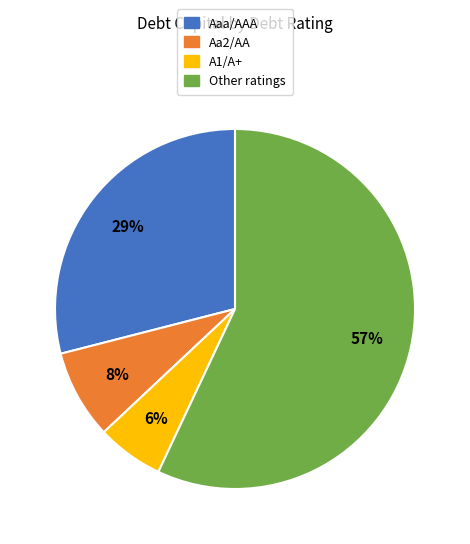

Rank the categories by value from highest to lowest.

Other, Aaa/AAA, Aa2/AA, A1/A+